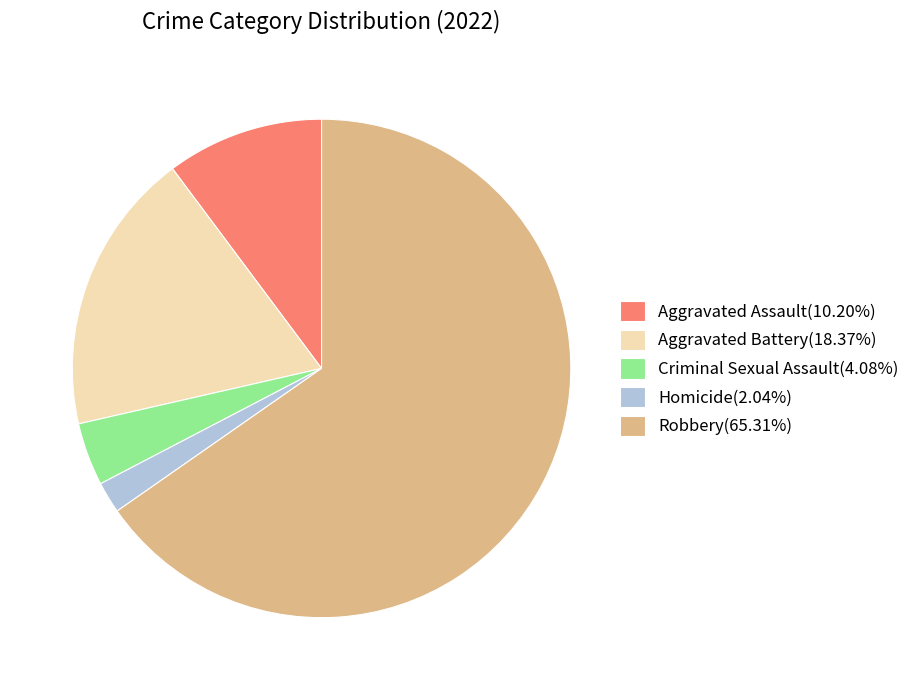

Does any single category account for the majority?

Yes